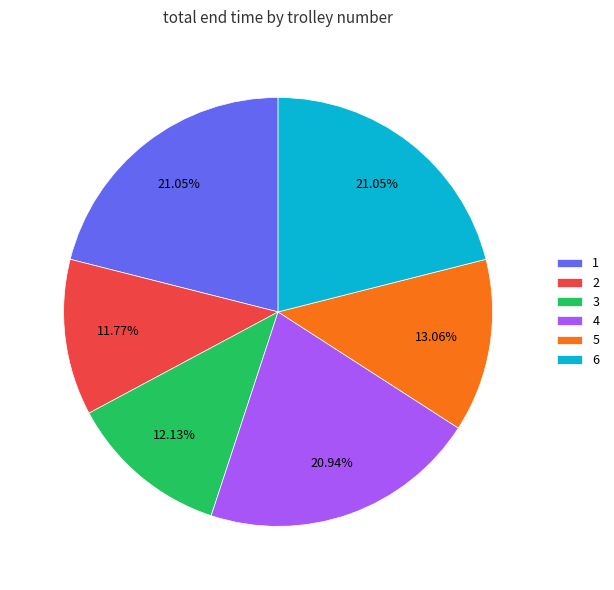

What is the total percentage of 3 and 2?

23.9%